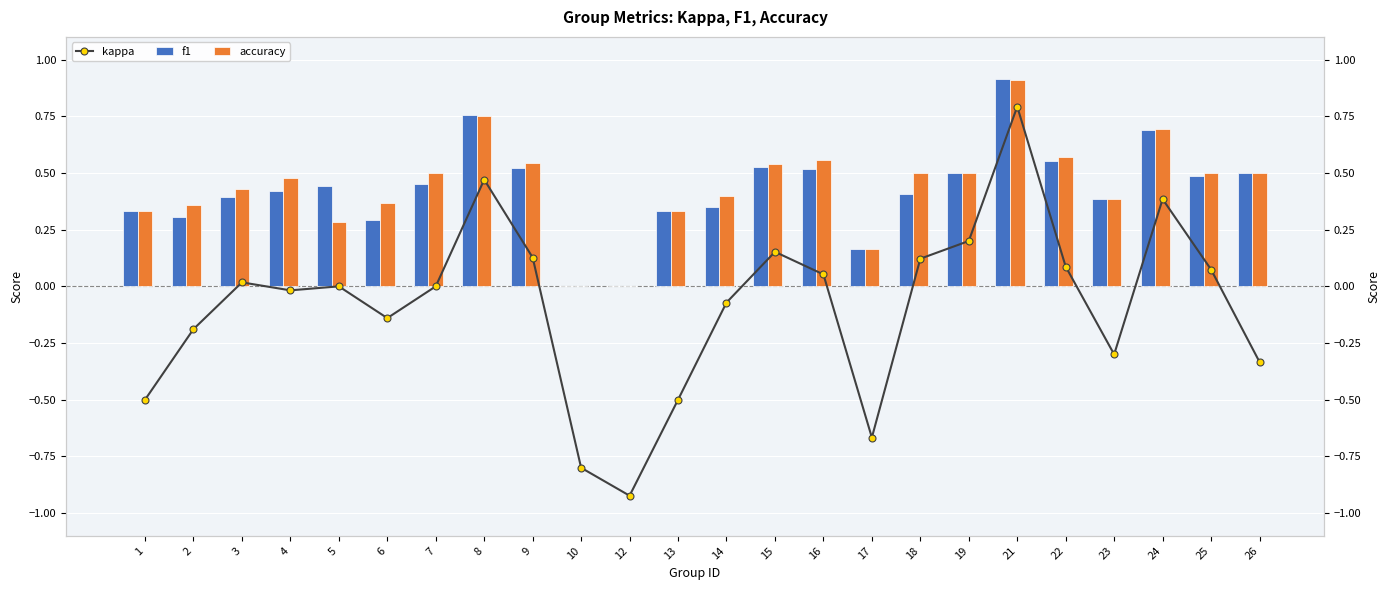

Reading left to right, what are all the values shown in this chart?

kappa: -0.5	-0.2	0.0	-0.0	0.0	-0.1	0.0	0.5	0.1	-0.8	-0.9	-0.5	-0.1	0.2	0.1	-0.7	0.1	0.2	0.8	0.1	-0.3	0.4	0.1	-0.3
f1: 0.3	0.3	0.4	0.4	0.4	0.3	0.5	0.8	0.5	0.0	0.0	0.3	0.3	0.5	0.5	0.2	0.4	0.5	0.9	0.6	0.4	0.7	0.5	0.5
accuracy: 0.3	0.4	0.4	0.5	0.3	0.4	0.5	0.8	0.5	0.0	0.0	0.3	0.4	0.5	0.6	0.2	0.5	0.5	0.9	0.6	0.4	0.7	0.5	0.5